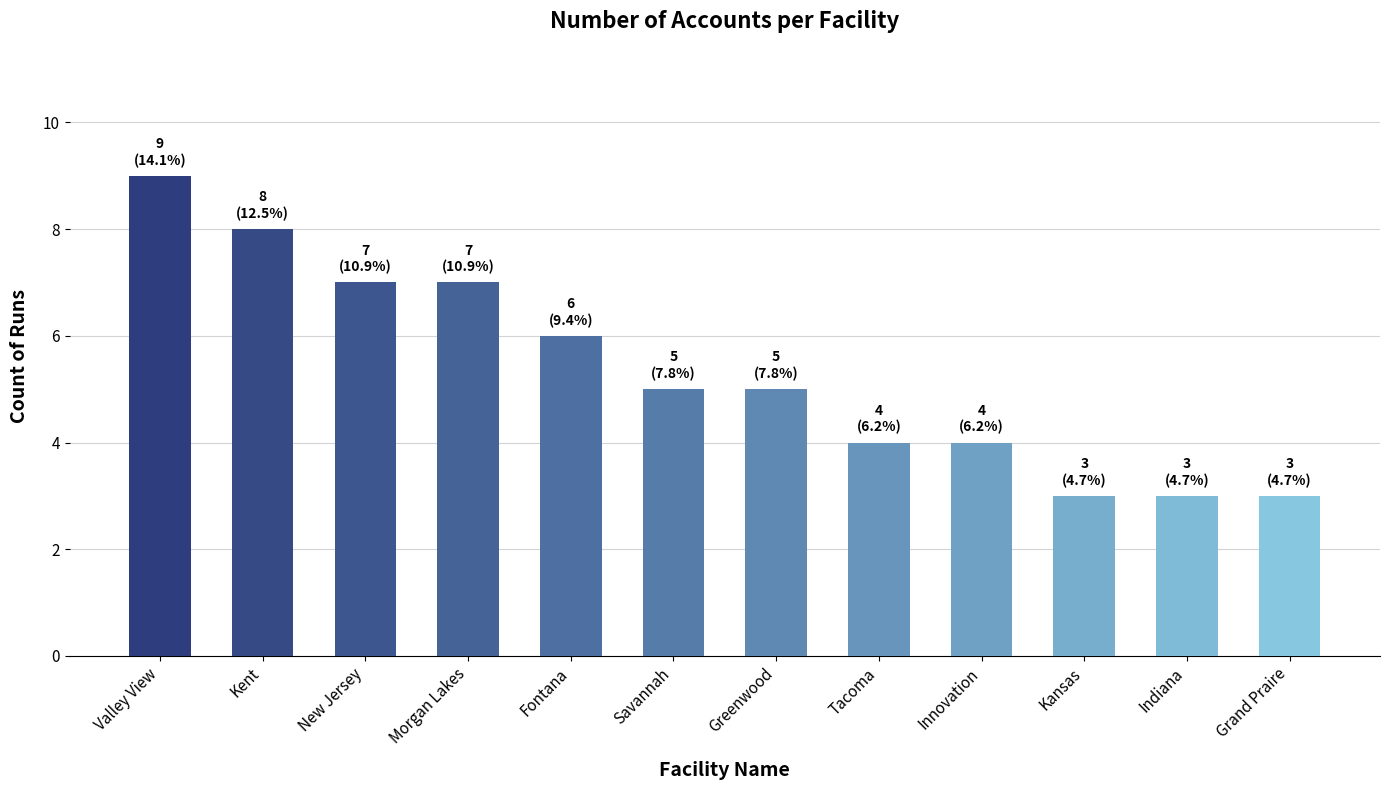

What position from the left is Greenwood?

7